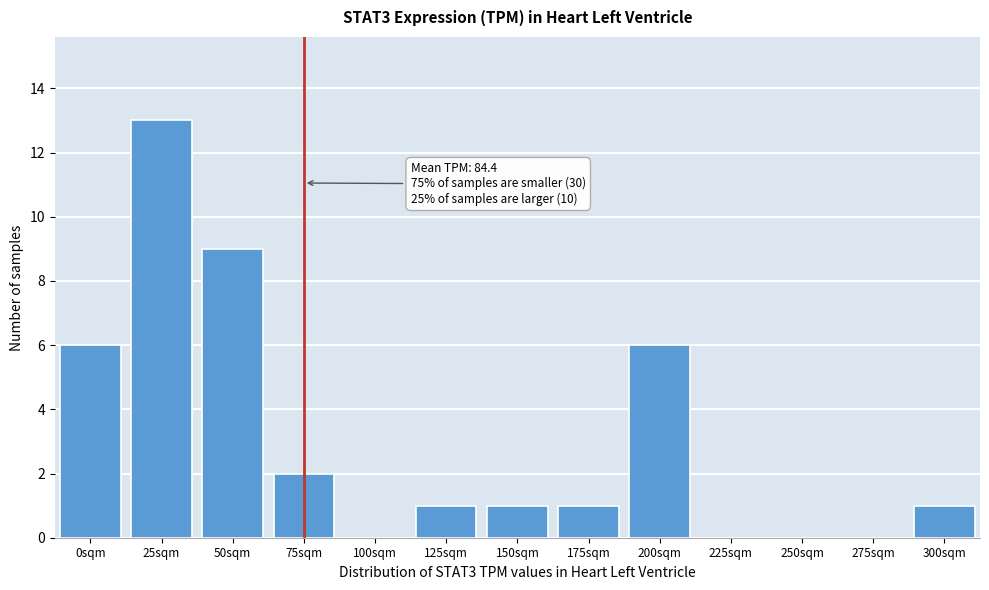

Reading left to right, transcribe all the data shown in this chart.

0sqm=6	25sqm=13	50sqm=9	75sqm=2	100sqm=0	125sqm=1	150sqm=1	175sqm=1	200sqm=6	225sqm=0	250sqm=0	275sqm=0	300sqm=1